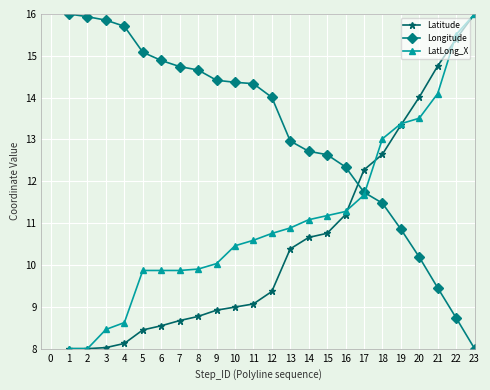

What is the average value of the LatLong_X series?

11.1